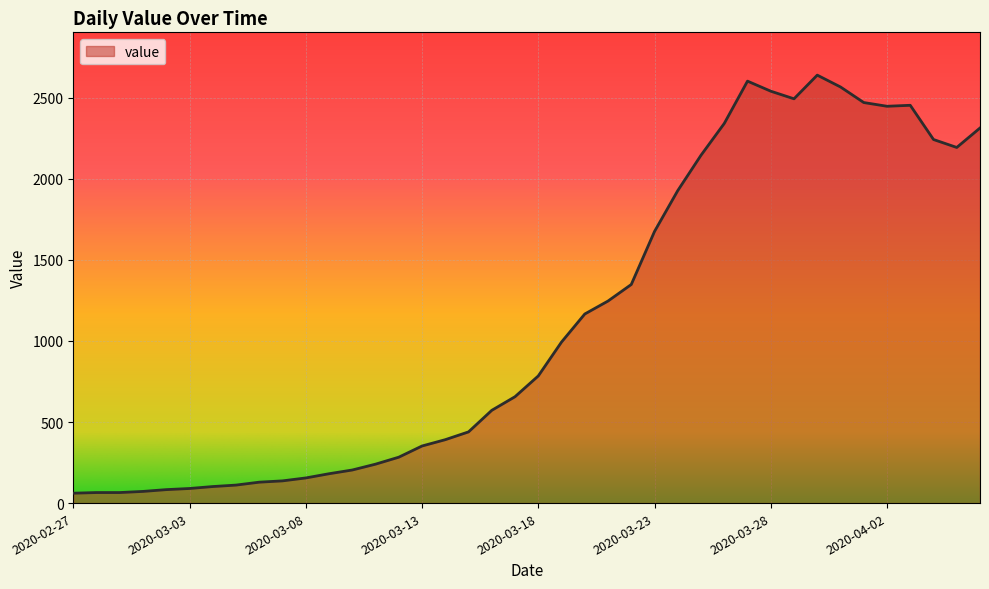

What is the greatest value displayed?

2639